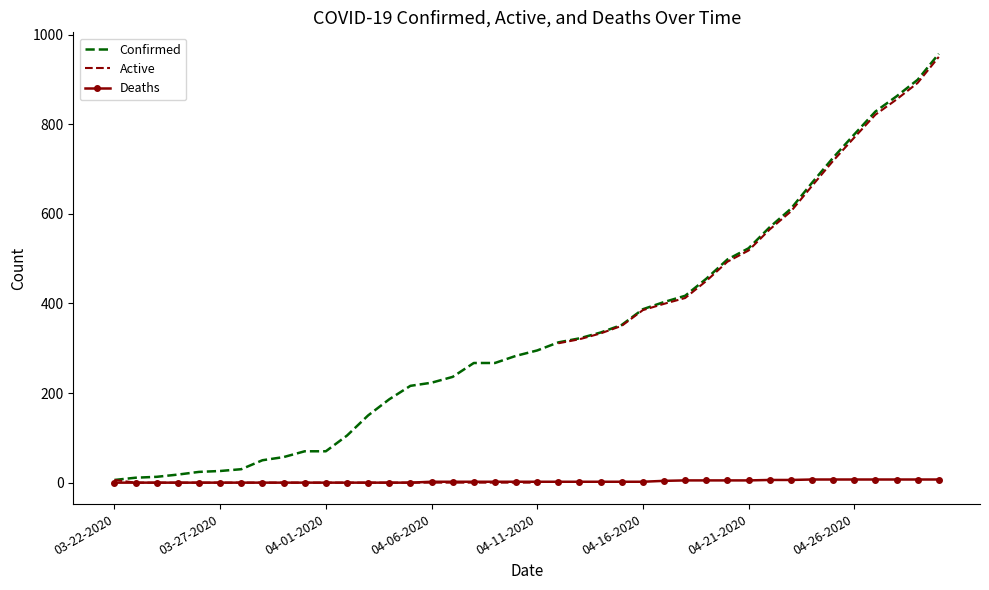

Is the value of Deaths at 04-29-2020 greater than the value of Confirmed at 04-02-2020?

No